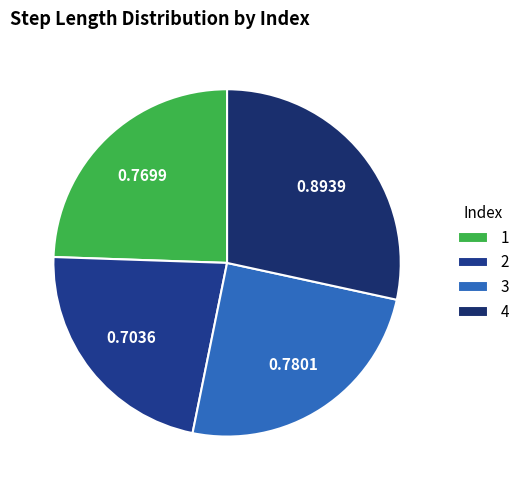

Is 4 the majority of the pie?

No